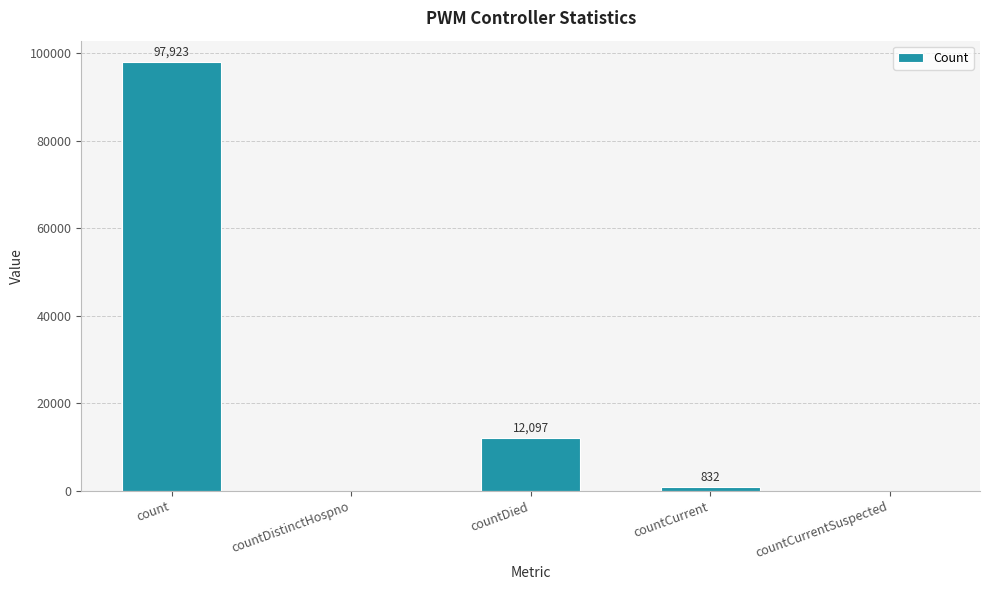

How many distinct data groups are displayed?

1